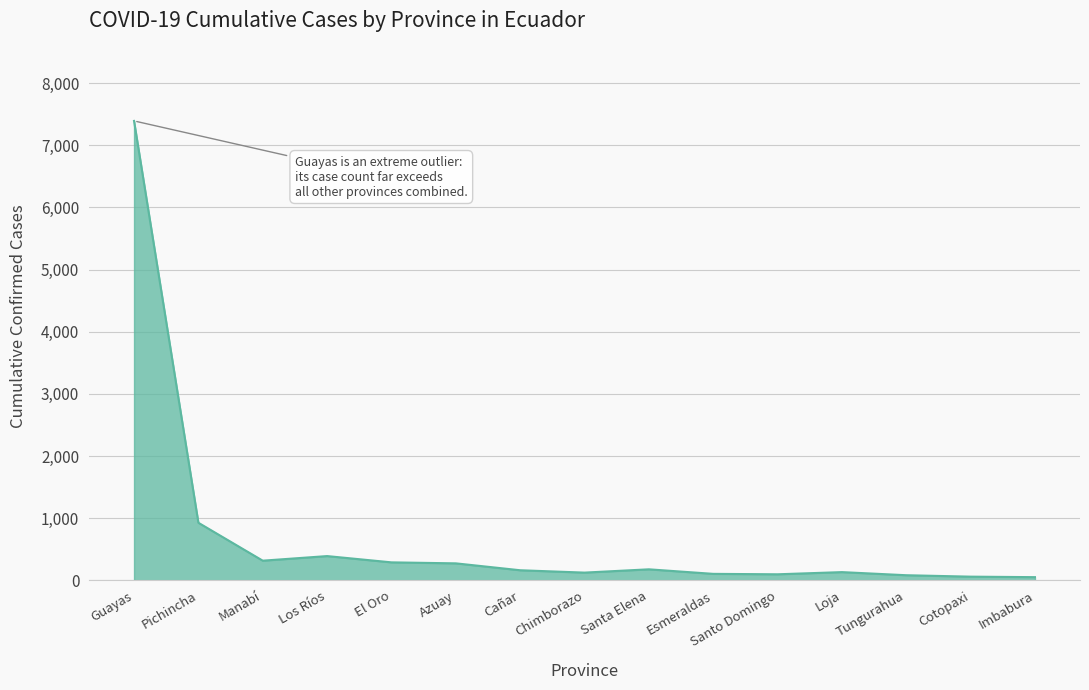

What is the ratio of the value at Santo Domingo to the value at Pichincha?

0.1